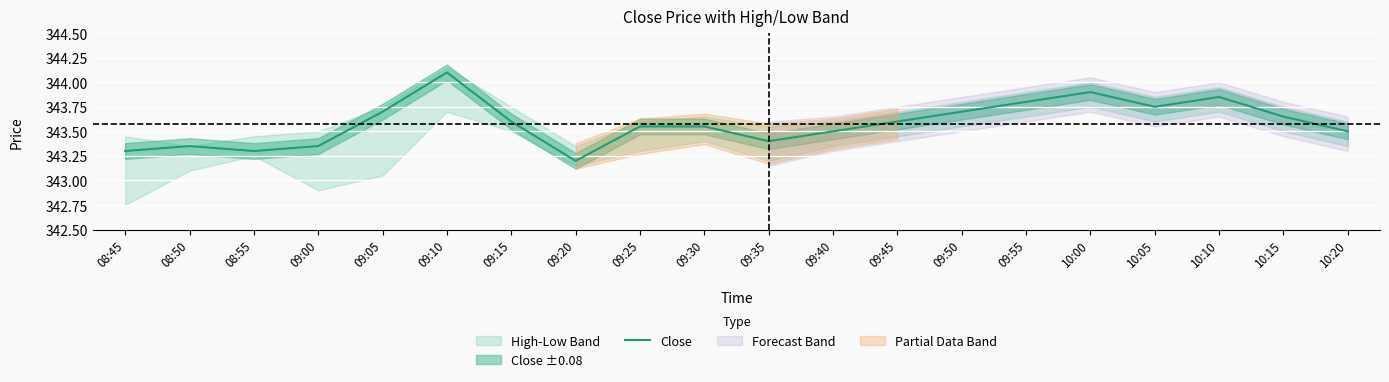

At which category does the data reach its first local valley?

08:55